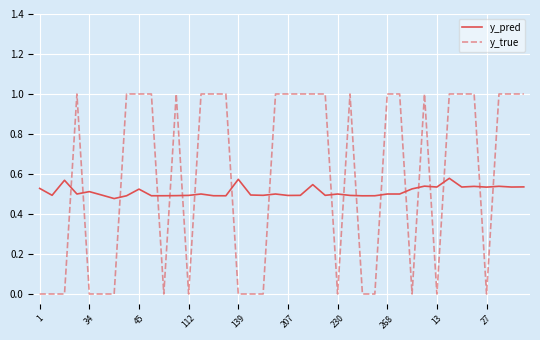

Which series has the widest spread of values?

y_true